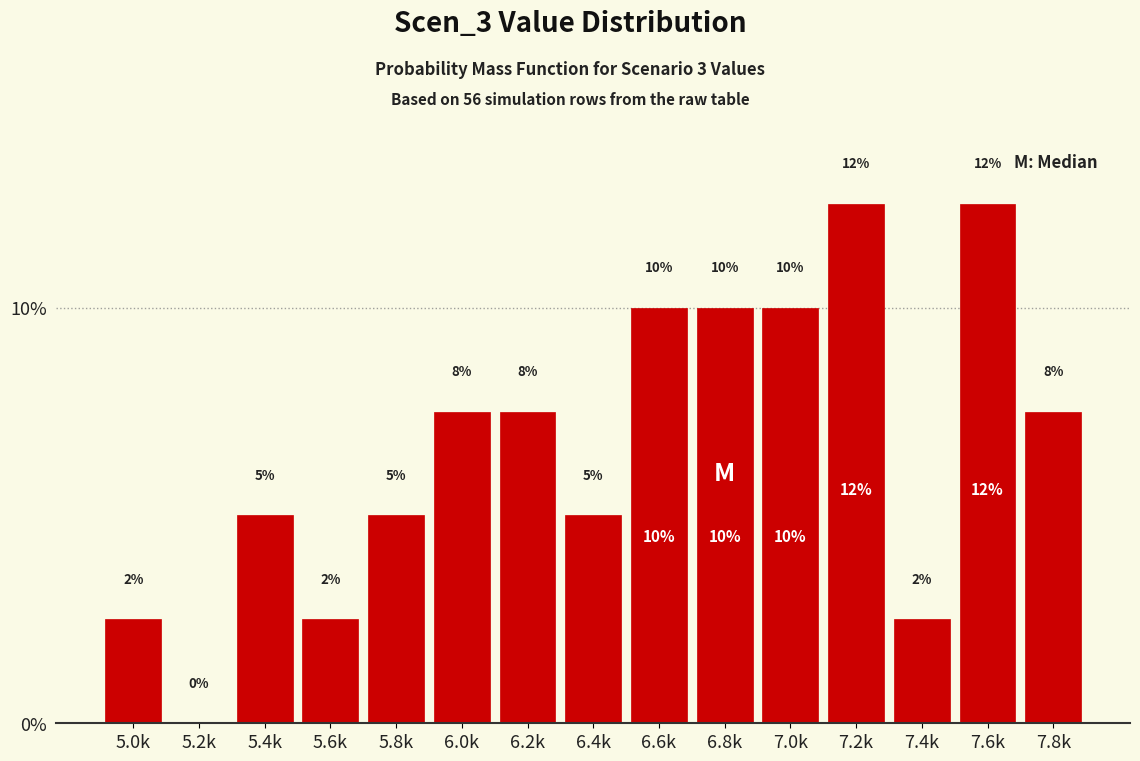

True or false: the data shows 0.6 at 7.4k.

False